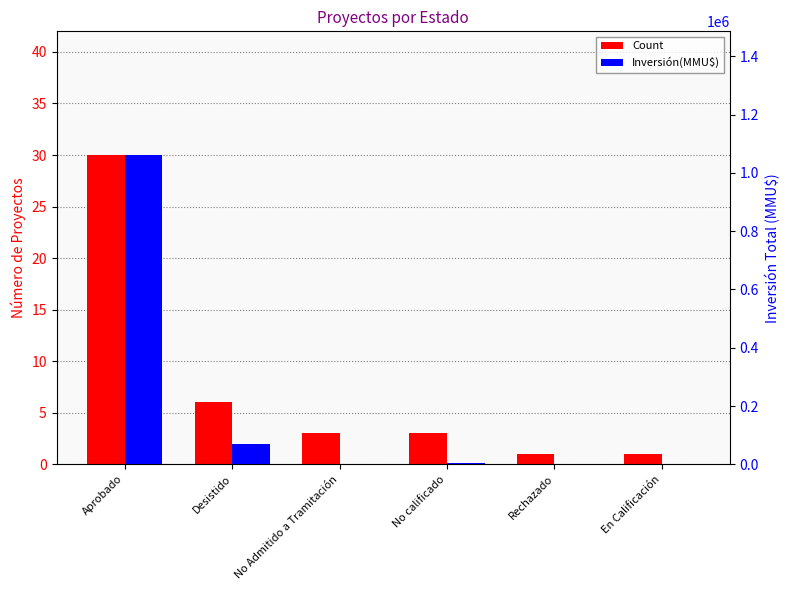

Reading left to right, what are all the values shown in this chart?

Count: Aprobado=30	Desistido=6	No Admitido a Tramitación=3	No calificado=3	Rechazado=1	En Calificación=1
Inversión(MMU$): Aprobado=1061420	Desistido=71273	No Admitido a Tramitación=0	No calificado=5400	Rechazado=300	En Calificación=0